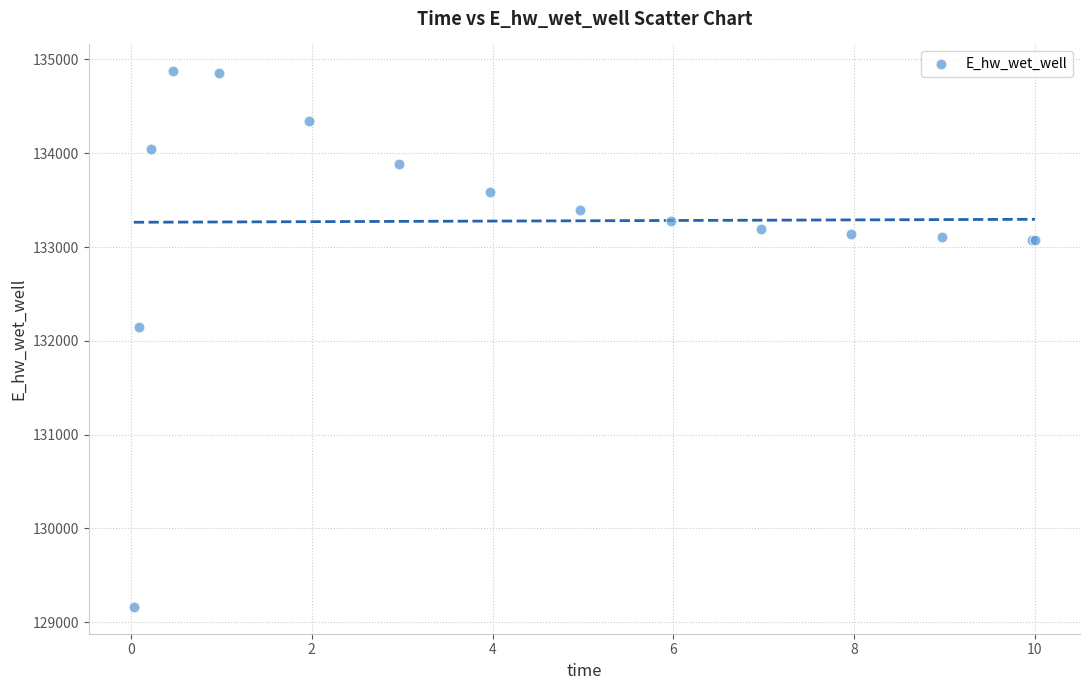

What Y value in the scatter plot is closest to 132018?

132142.8